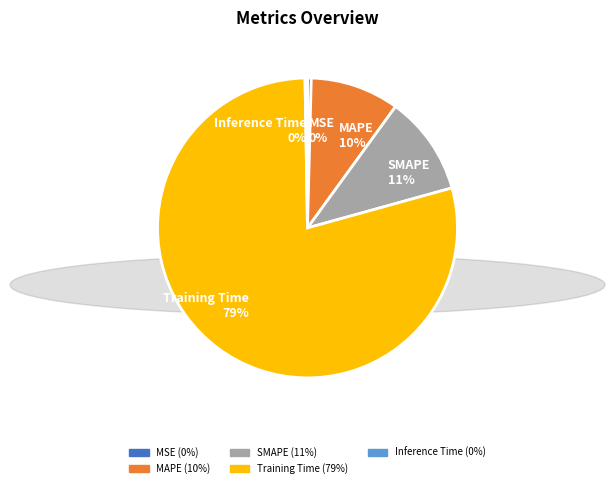

To the nearest percent, what is the difference between the MAPE and SMAPE slice percentages?

1%